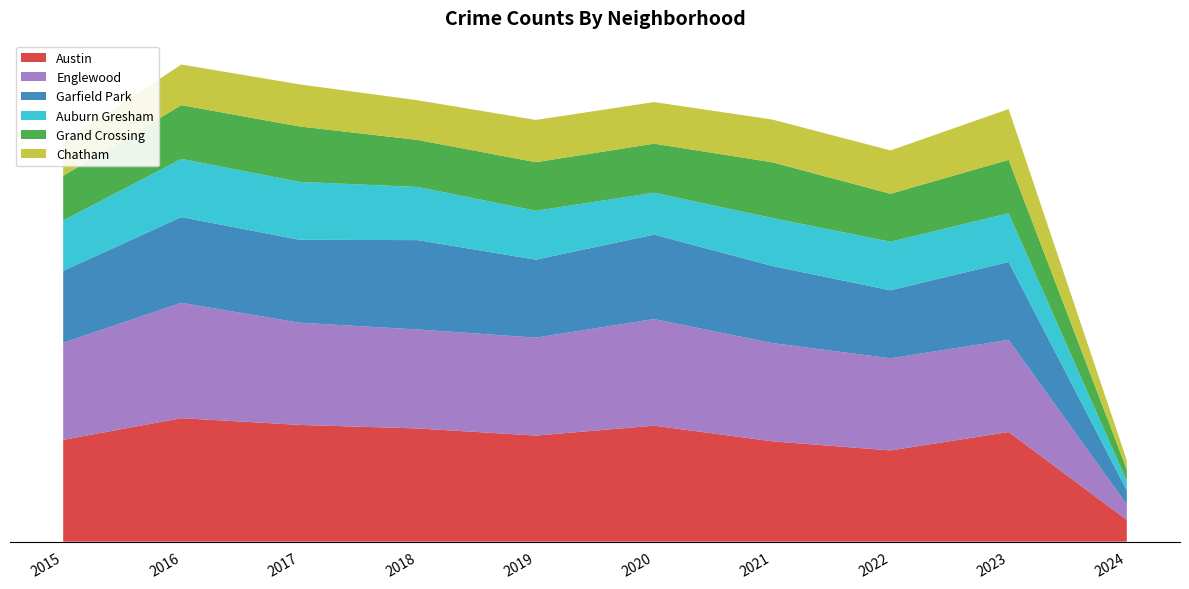

Reading left to right, what are all the values shown in this chart?

Austin: 2015=1719	2016=2086	2017=1972	2018=1912	2019=1792	2020=1959	2021=1695	2022=1541	2023=1852	2024=368
Englewood: 2015=1641	2016=1948	2017=1726	2018=1672	2019=1654	2020=1801	2021=1659	2022=1556	2023=1556	2024=260
Garfield Park: 2015=1214	2016=1448	2017=1401	2018=1509	2019=1317	2020=1426	2021=1302	2022=1148	2023=1316	2024=236
Auburn Gresham: 2015=851	2016=983	2017=978	2018=898	2019=826	2020=708	2021=811	2022=821	2023=823	2024=161
Grand Crossing: 2015=754	2016=908	2017=936	2018=794	2019=820	2020=828	2021=941	2022=810	2023=902	2024=193
Chatham: 2015=565	2016=686	2017=711	2018=670	2019=714	2020=703	2021=722	2022=732	2023=858	2024=156